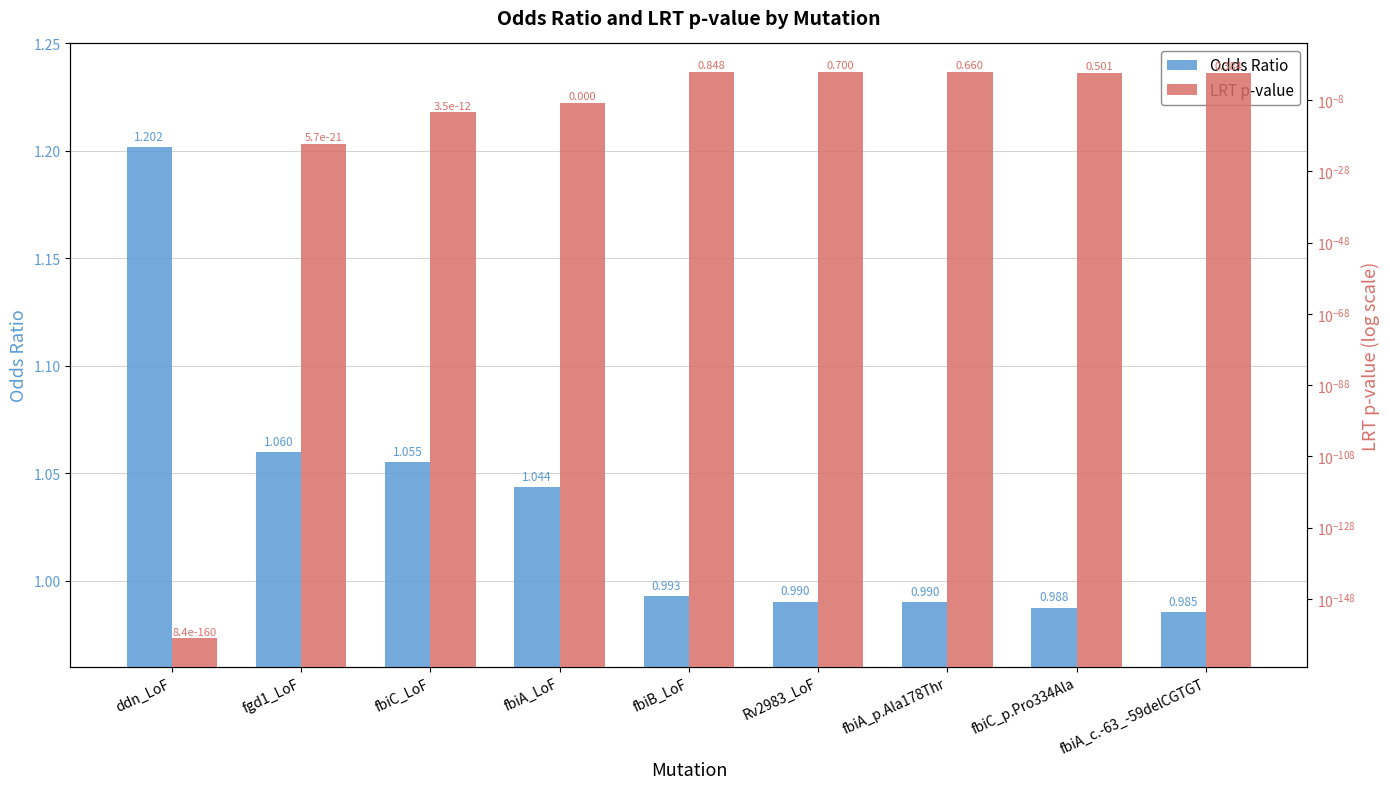

At how many categories does at least one series exceed 0?

9